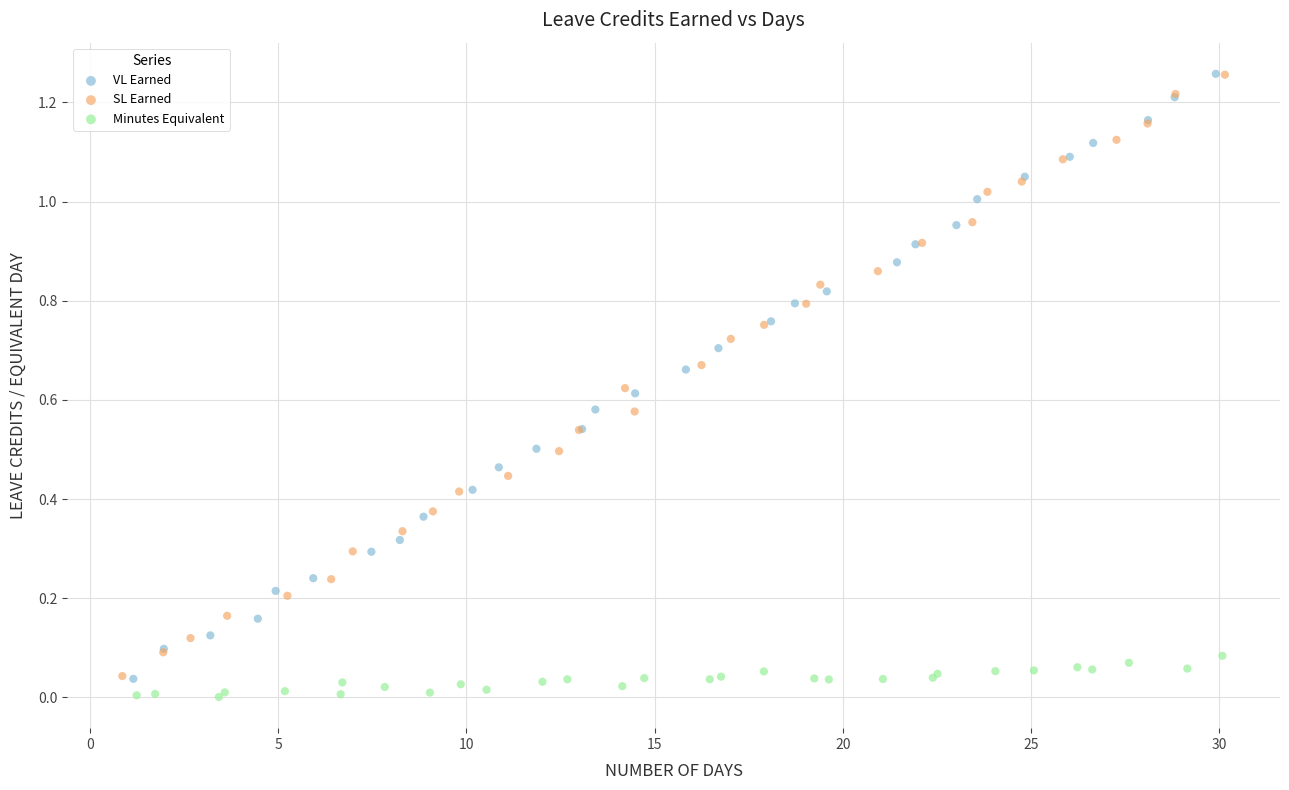

Which series has the largest Y range (max minus min)?

VL Earned